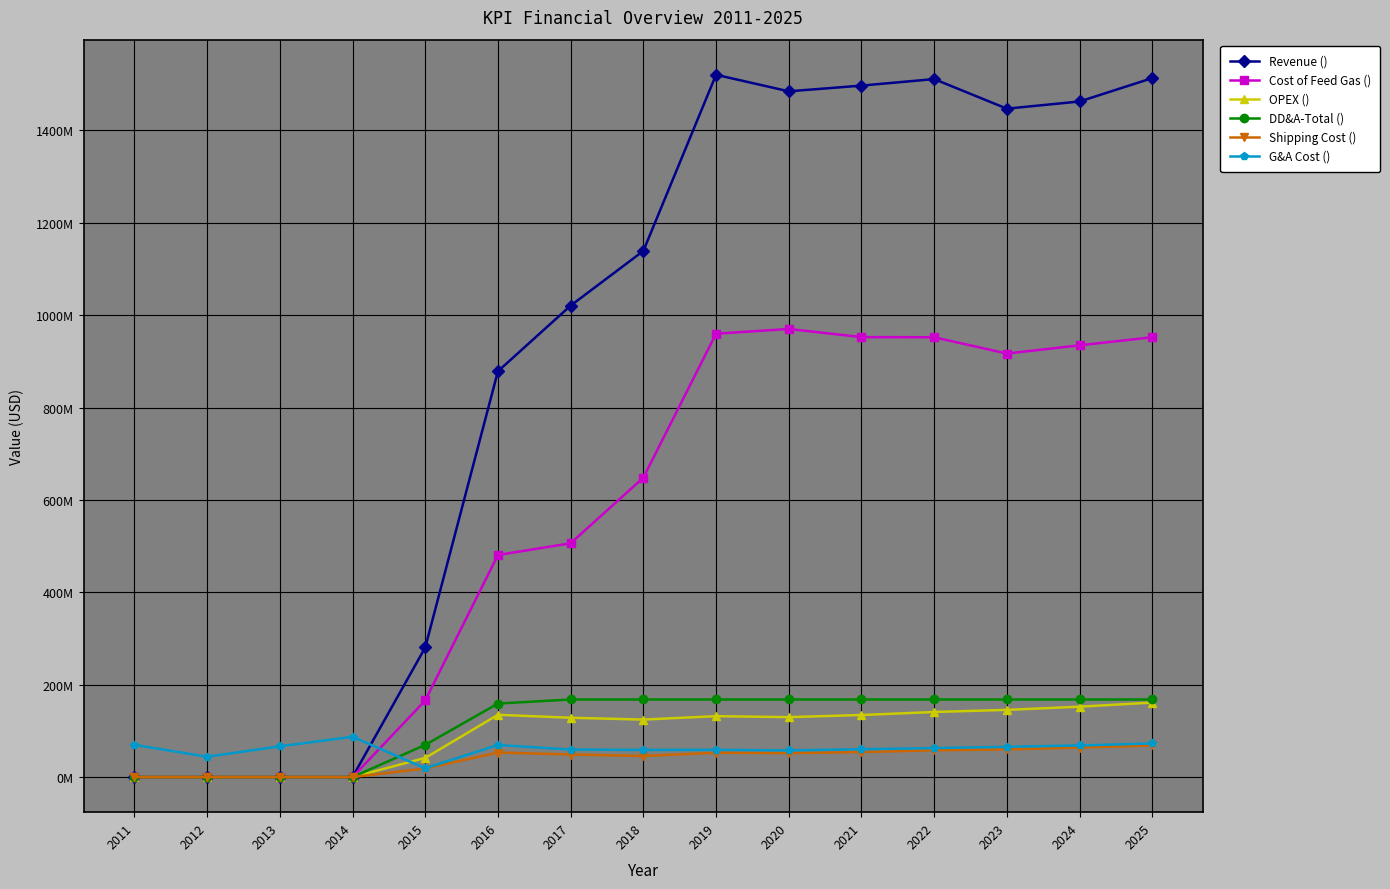

List the labels in order of Cost of Feed Gas () value, smallest first.

2011, 2012, 2013, 2014, 2015, 2016, 2017, 2018, 2023, 2024, 2022, 2025, 2021, 2019, 2020